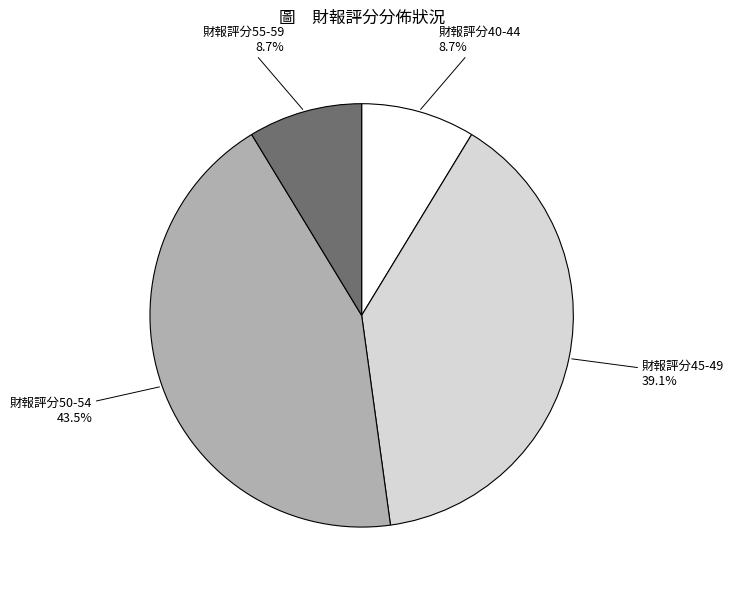

Does any single category account for the majority?

No